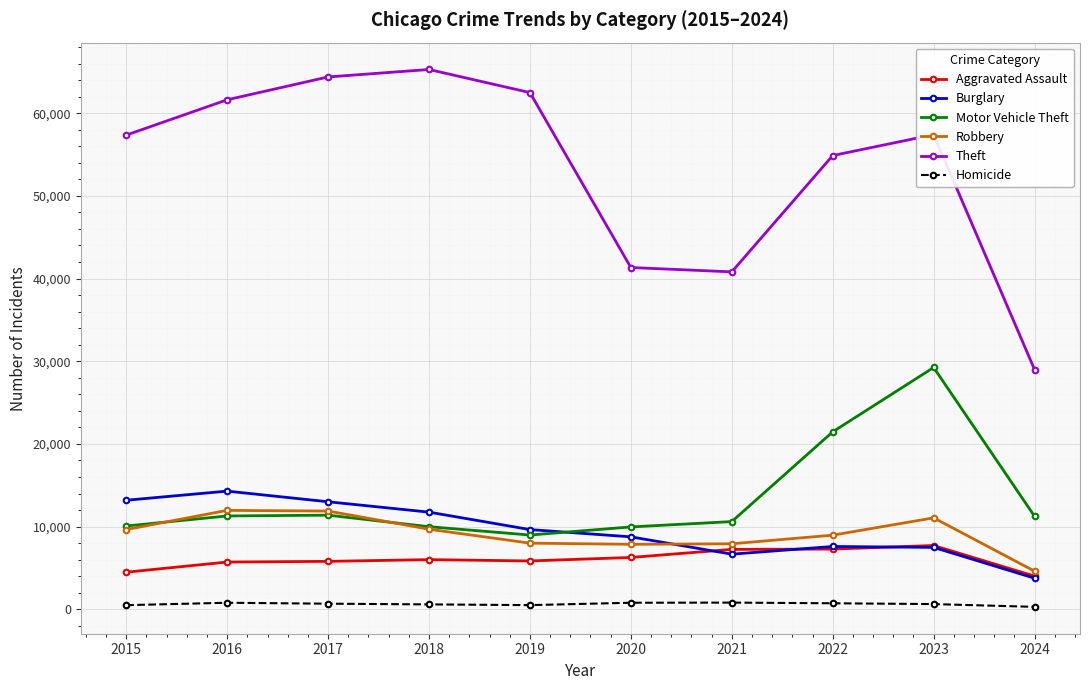

True or false: Theft and Burglary cross at least once.

False